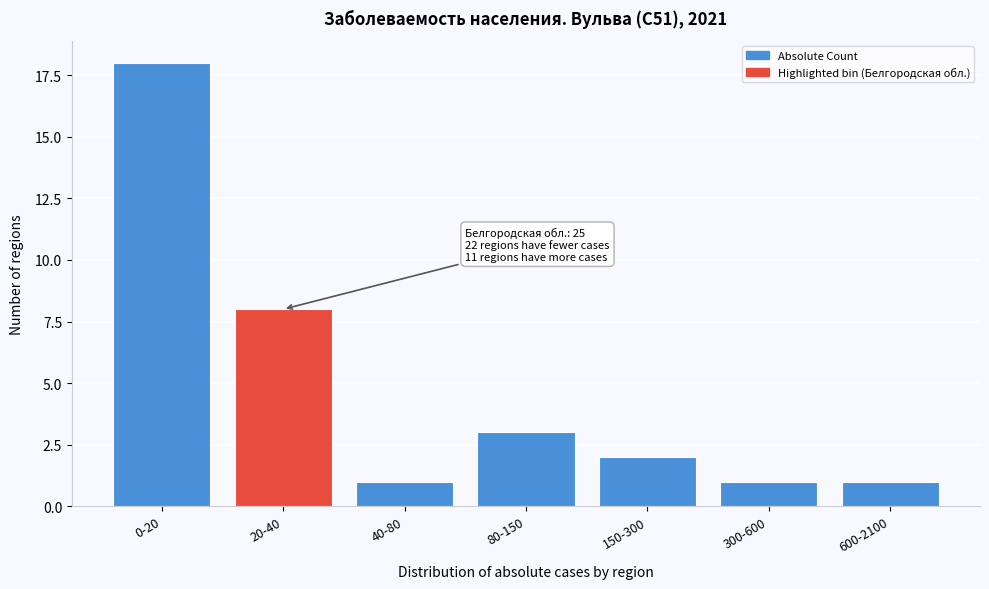

Reading left to right, what are all the values shown in this chart?

0-20=18	20-40=8	40-80=1	80-150=3	150-300=2	300-600=1	600-2100=1